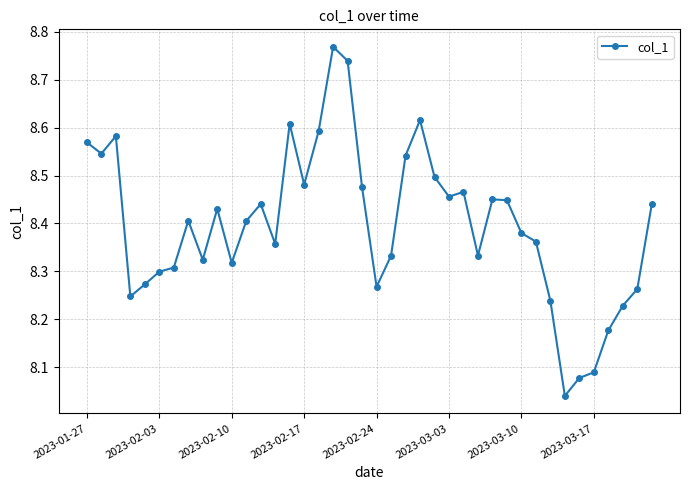

Does the chart display data point markers on the line(s)?

Yes